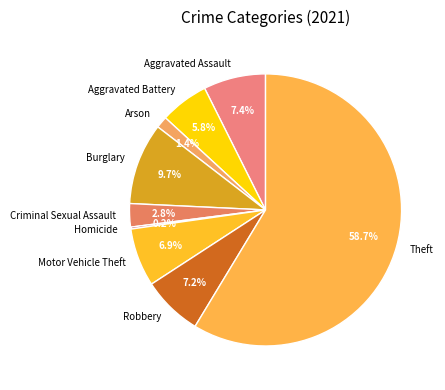

To the nearest percent, what is the difference between the Aggravated Battery and Arson slice percentages?

4%